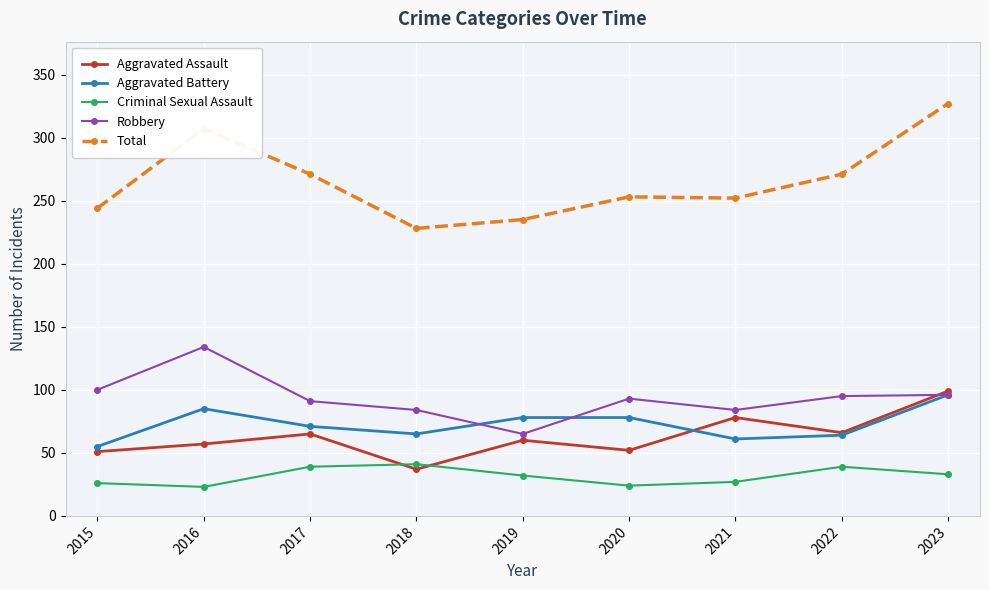

What value does the Aggravated Assault series have at 2018, to the nearest 10?

40